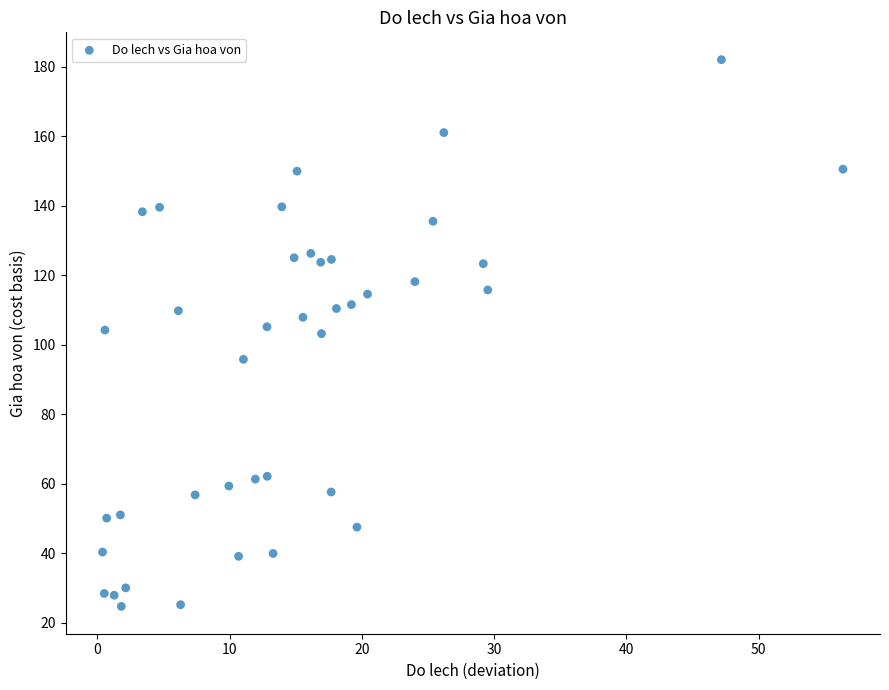

What is the range of X values (max minus min)?

56.0